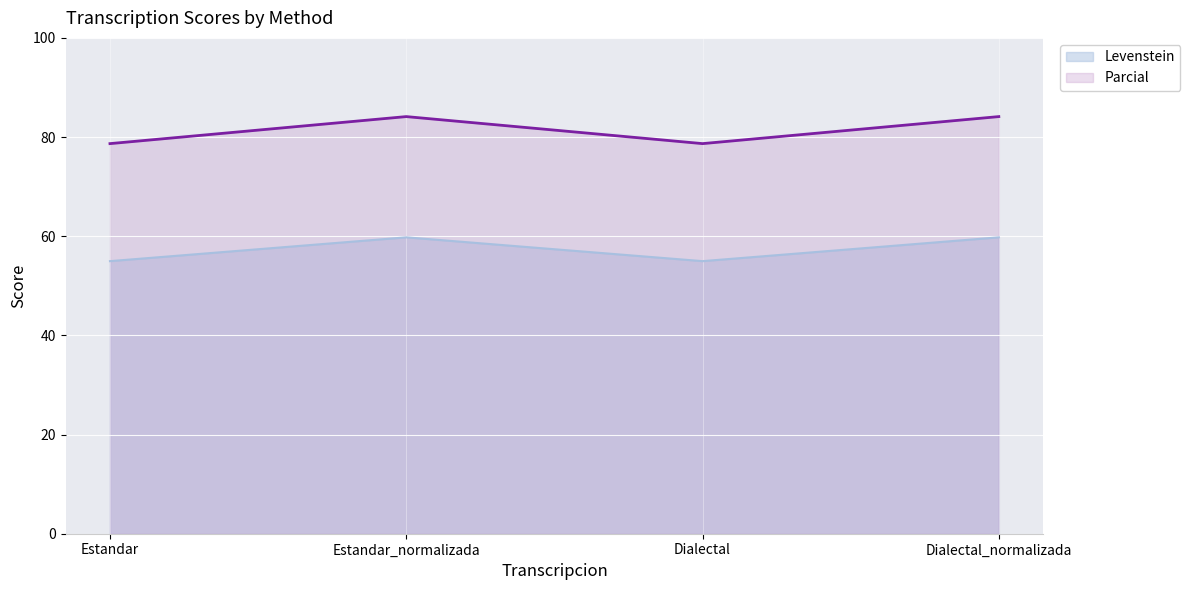

The value of Parcial at Dialectal is 78.7. True or false?

True